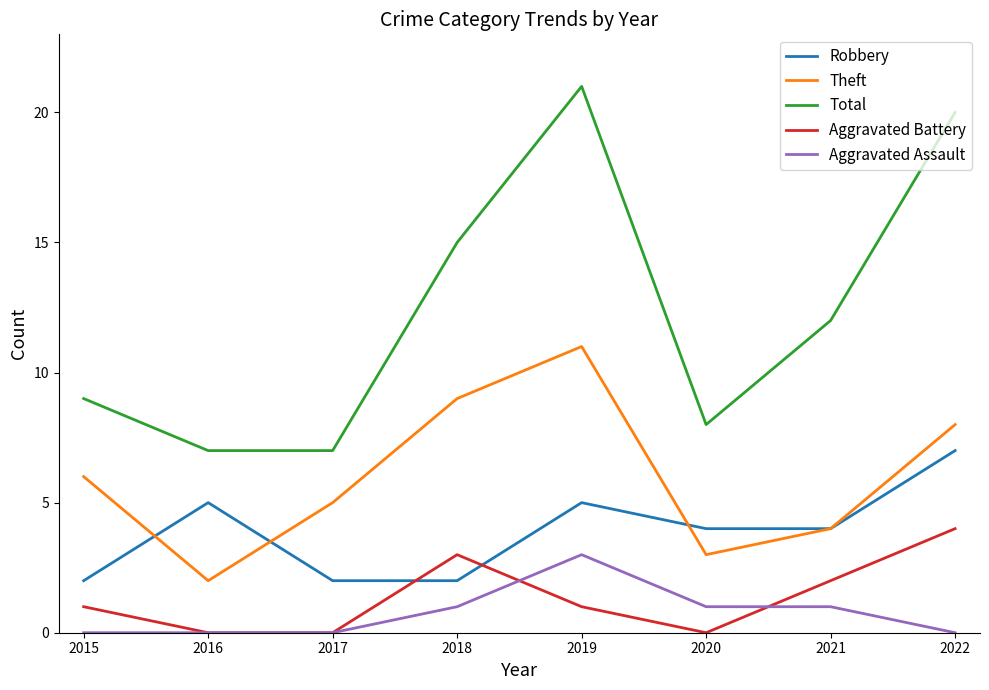

Is the value of Aggravated Assault at 2019 greater than the value of Robbery at 2017?

Yes